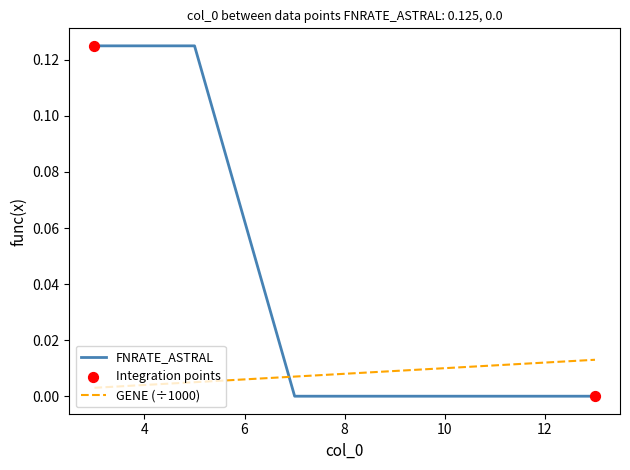

Which series has the largest total across all categories?

FNRATE_ASTRAL